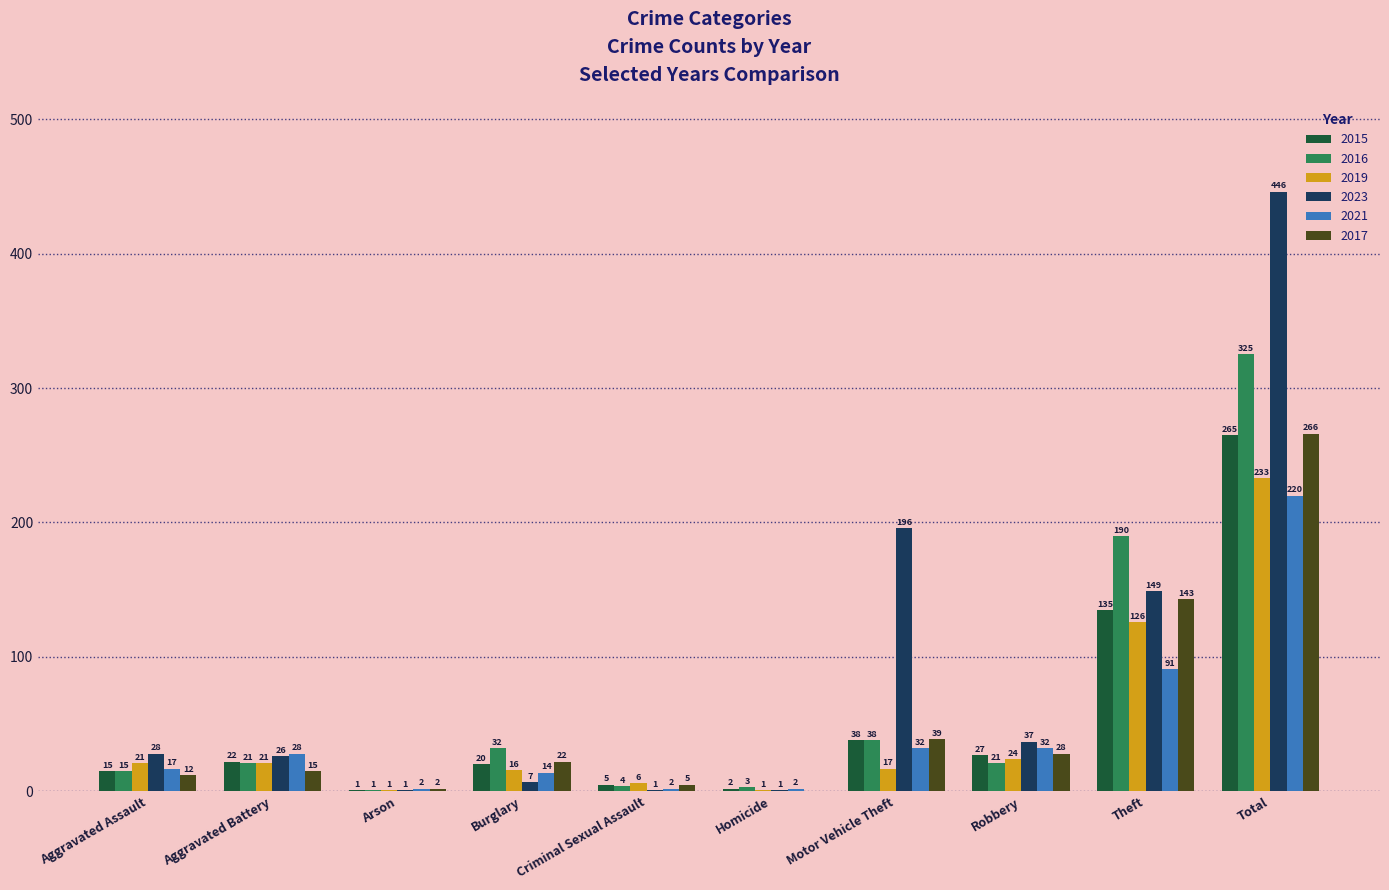

Is it true that 2021 equals 32 at Motor Vehicle Theft?

True